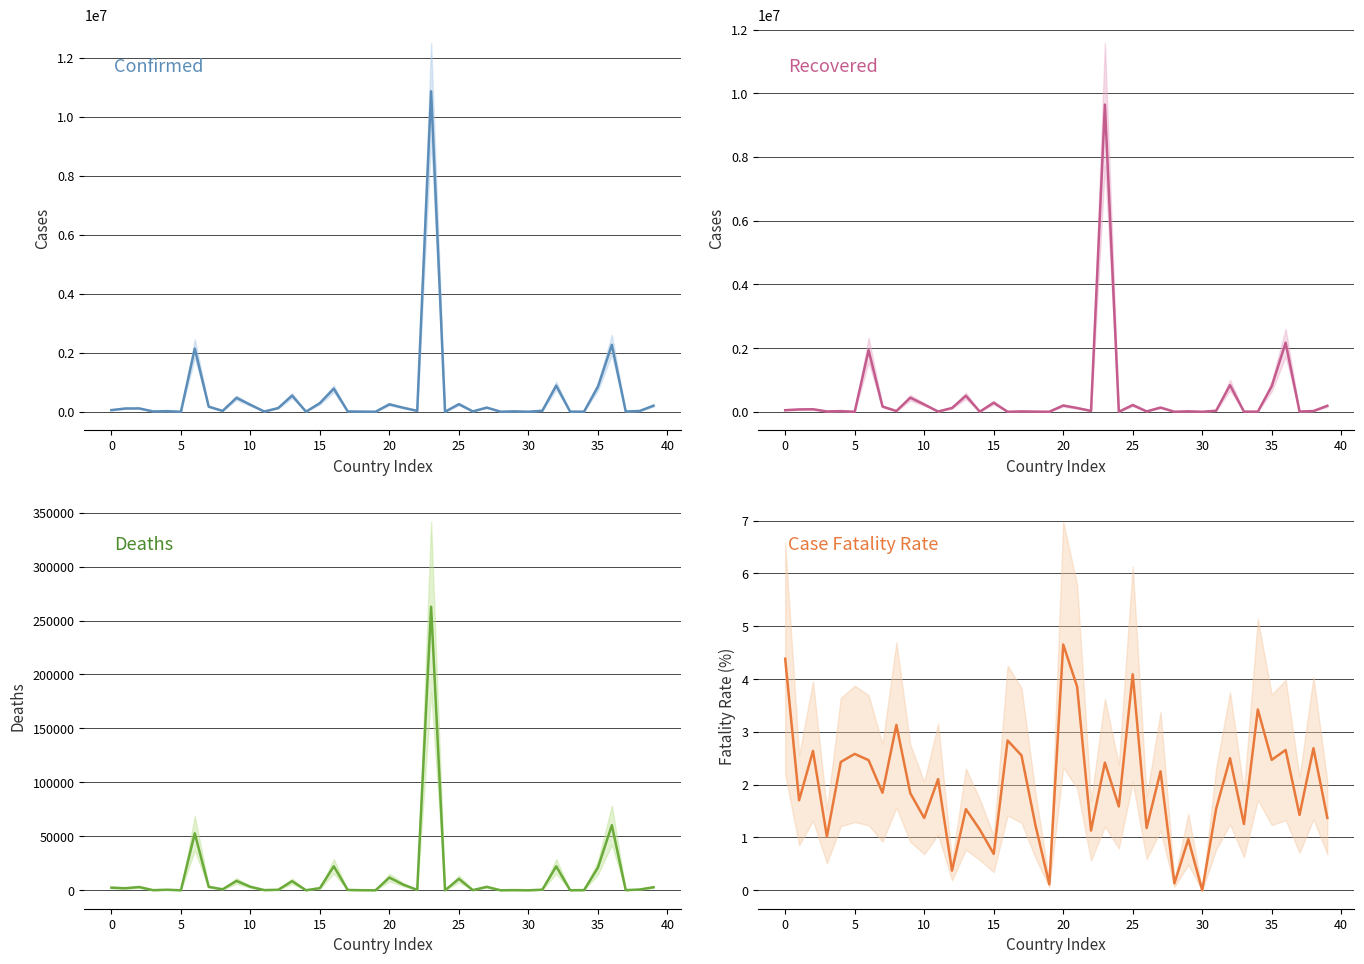

True or false: Deaths and Confirmed intersect in this chart.

False